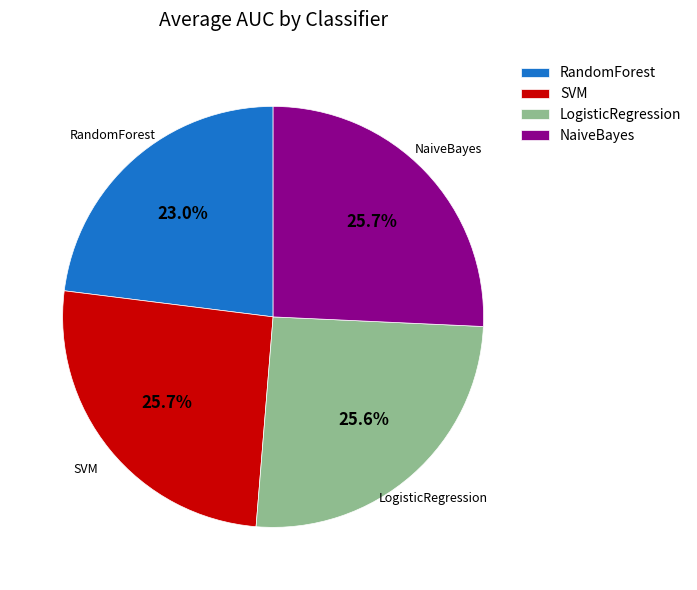

Between RandomForest and LogisticRegression, which is larger?

LogisticRegression